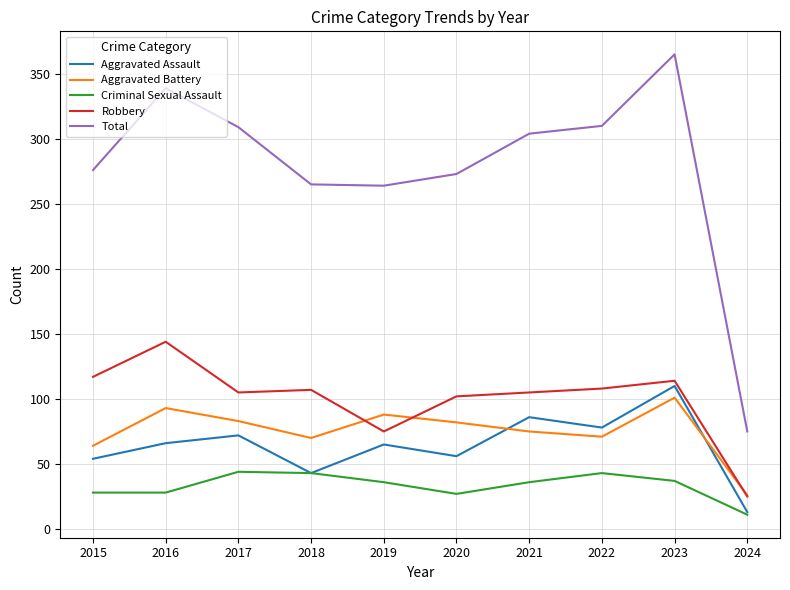

What is the sum of all Aggravated Battery values?

753